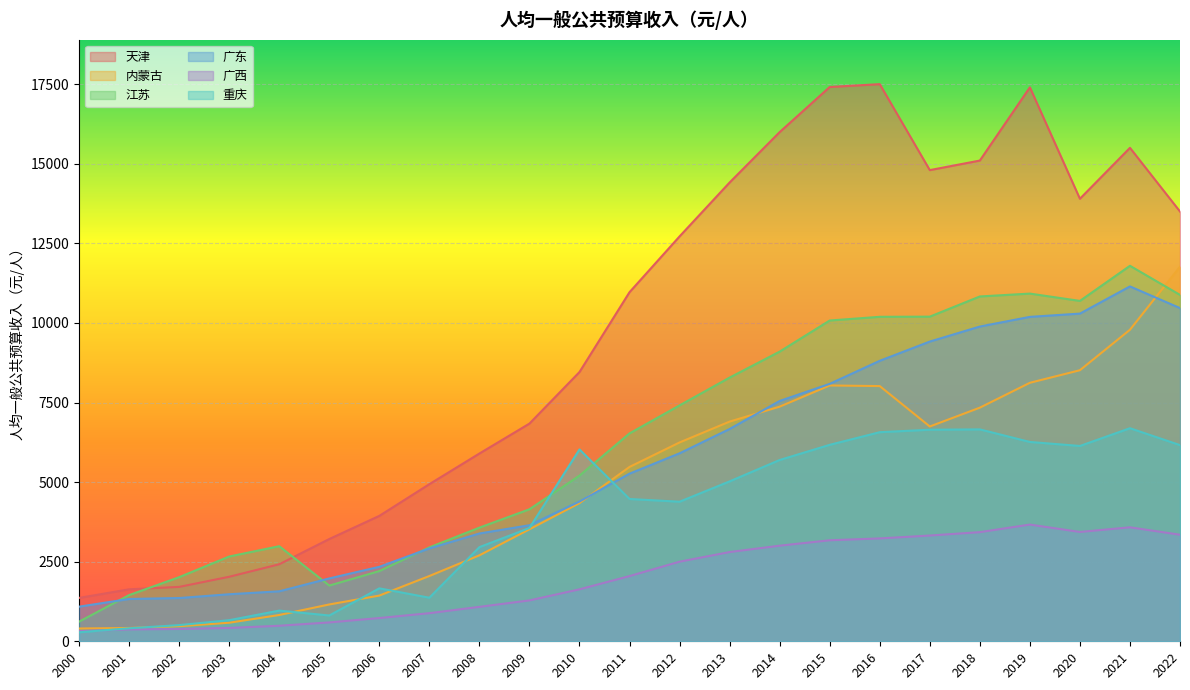

At how many categories does at least one series exceed 3884?

17